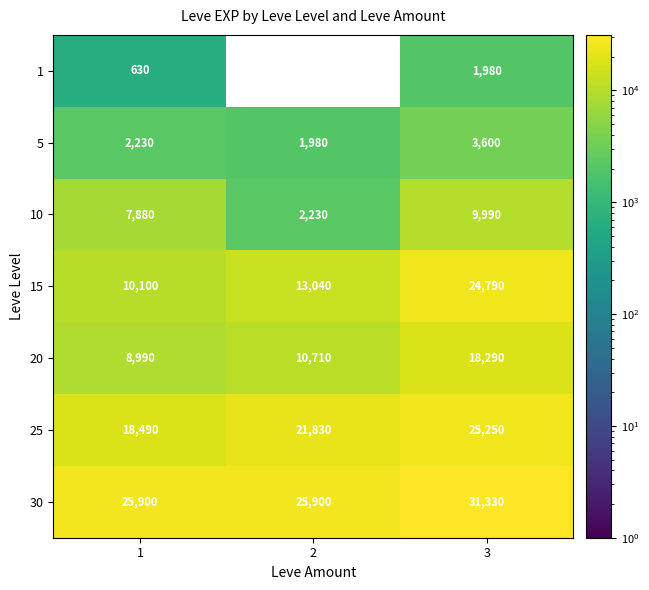

Rank the series at 1 from lowest to highest value.

1, 5, 10, 20, 15, 25, 30